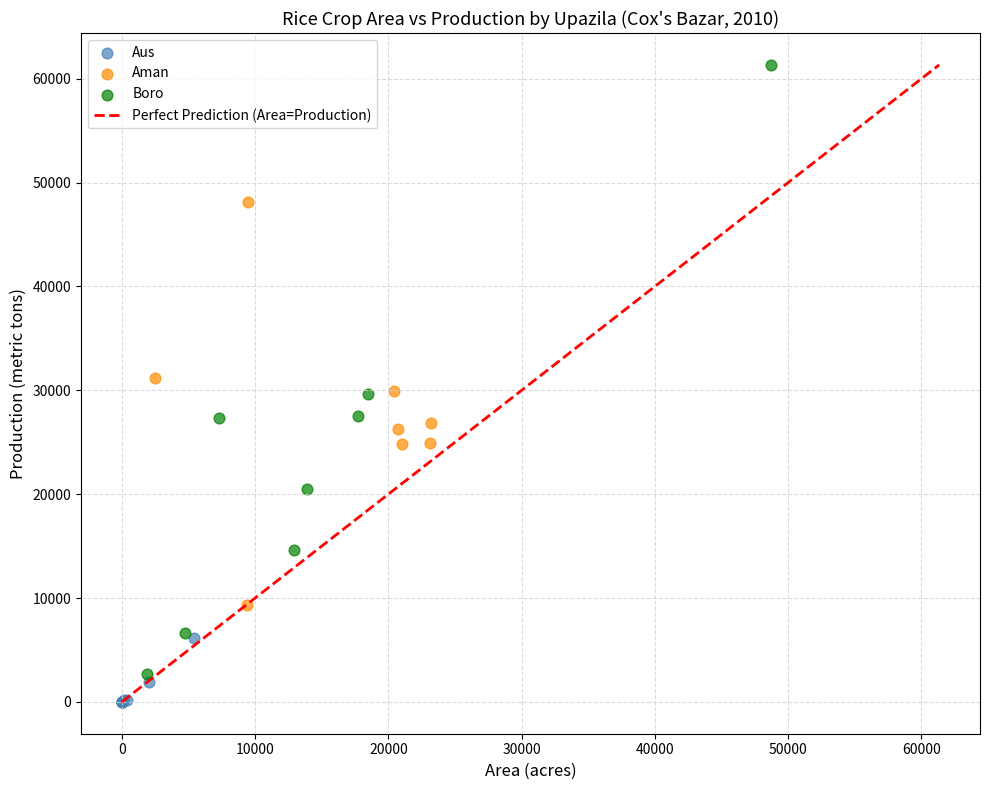

Which series has the widest spread of Y values?

Boro